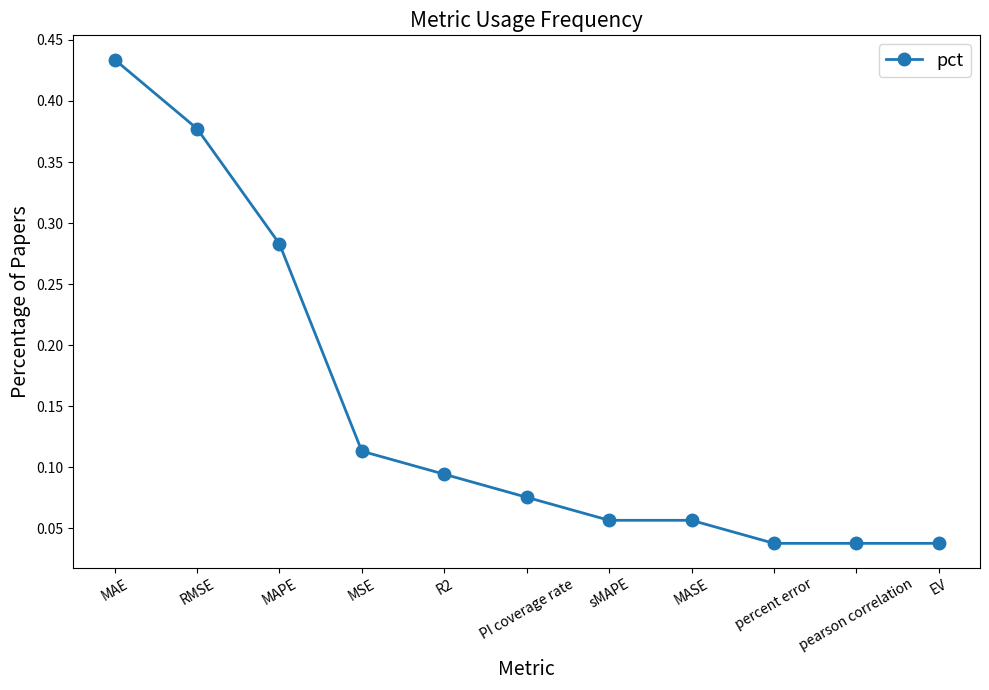

Is it true that the value at MAE is 0.7?

False